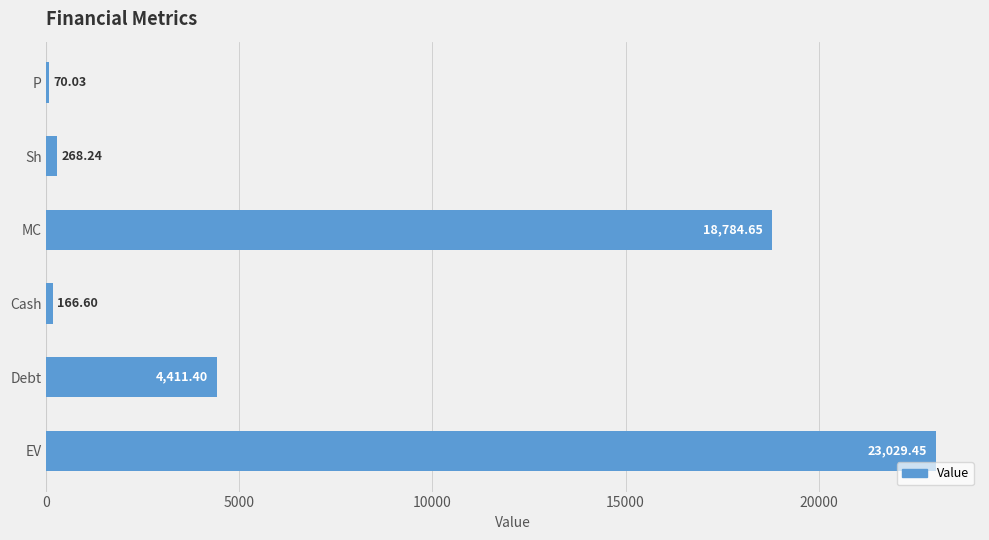

Which label corresponds to the largest value in the chart?

EV